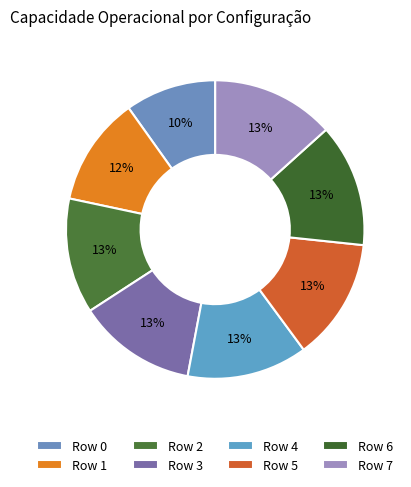

Is it true that Row 0 is 10% of the pie?

True